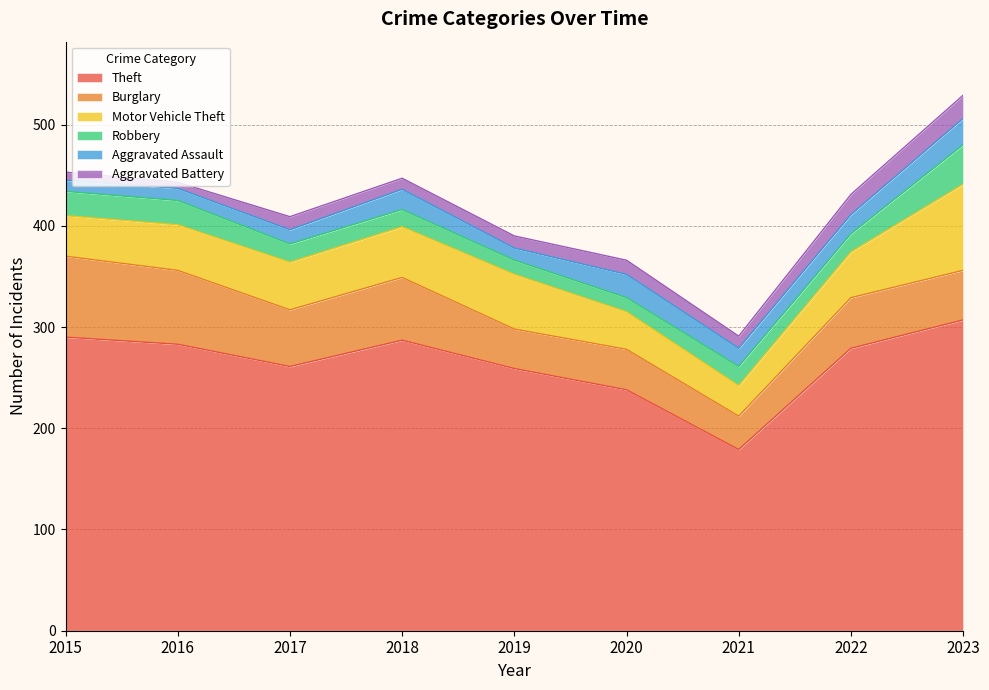

In Aggravated Battery, how many points are higher than both neighbors (excluding endpoints)?

2